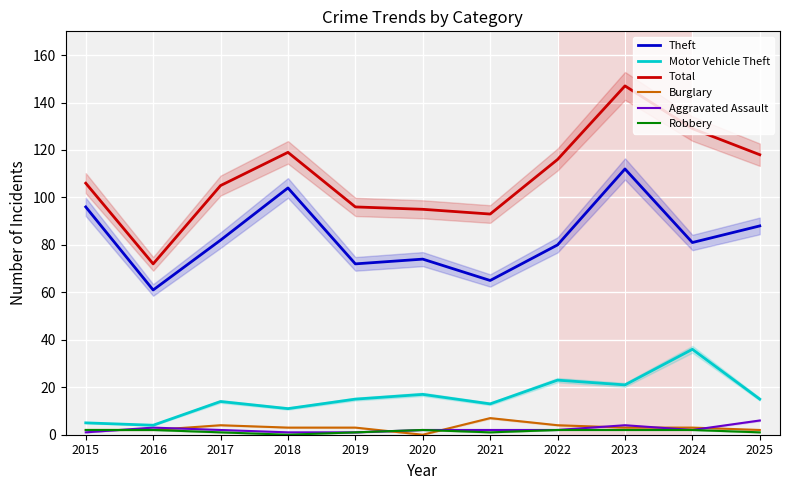

At which category does Burglary reach its first local peak?

2017